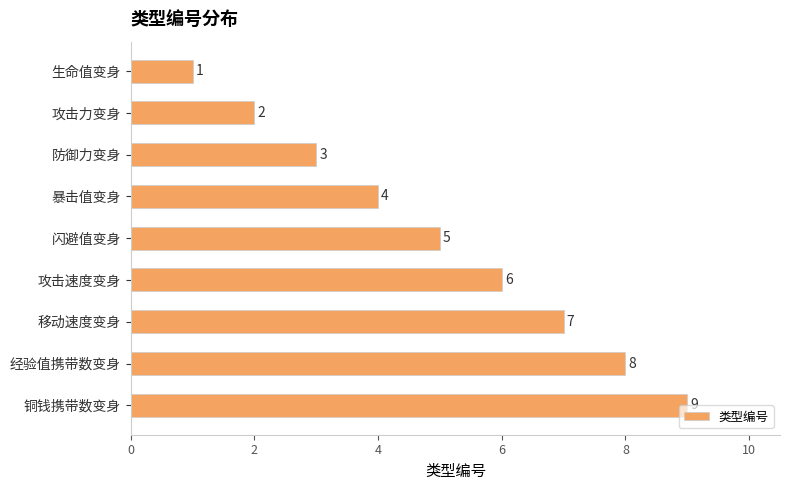

How many data points are less than 5?

4